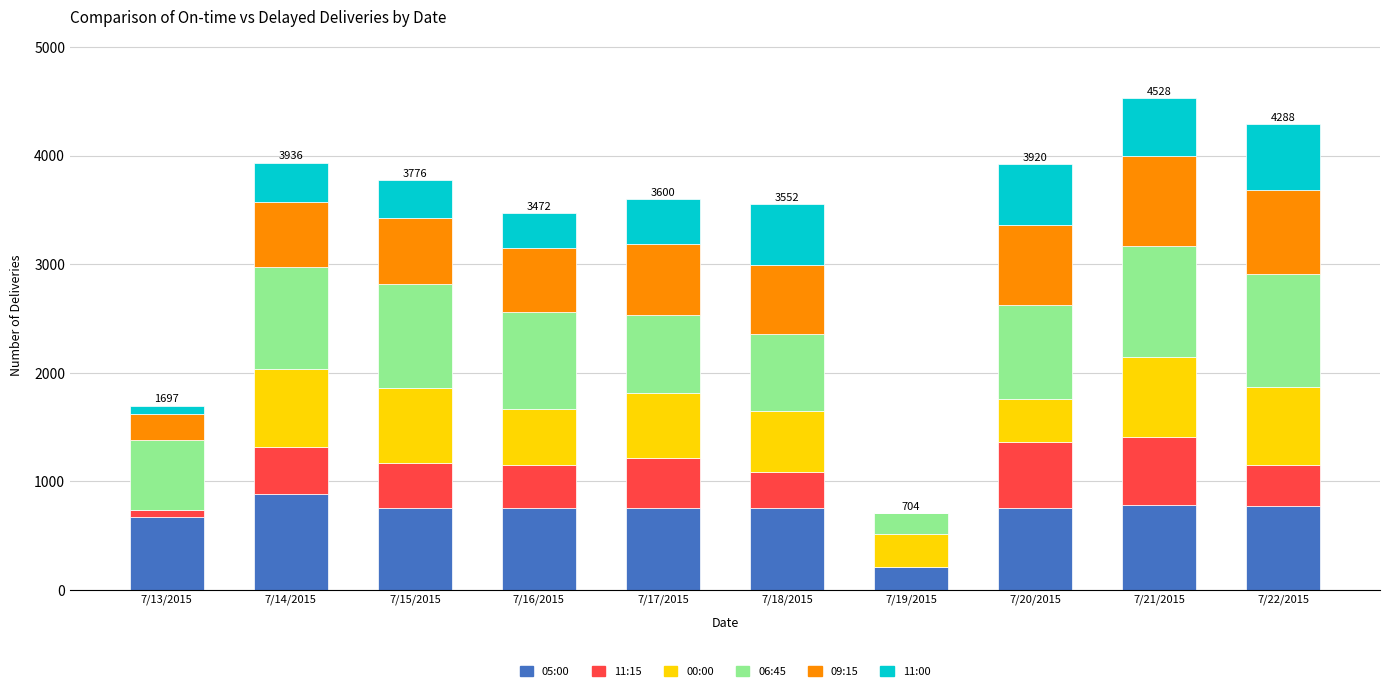

True or false: 05:00 has a value of 672 at 7/13/2015.

True